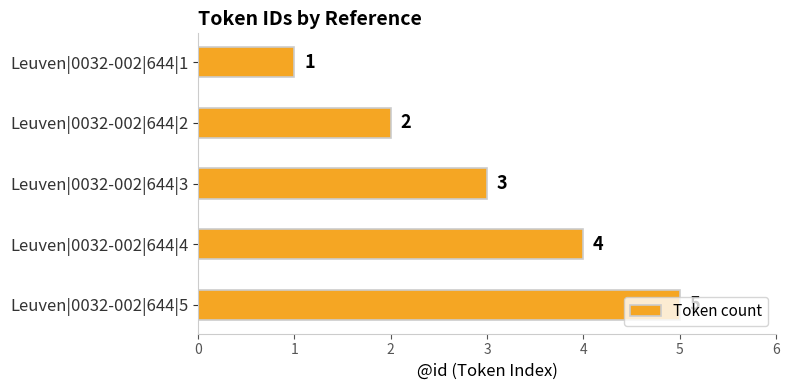

How many categories are shown in the chart?

5